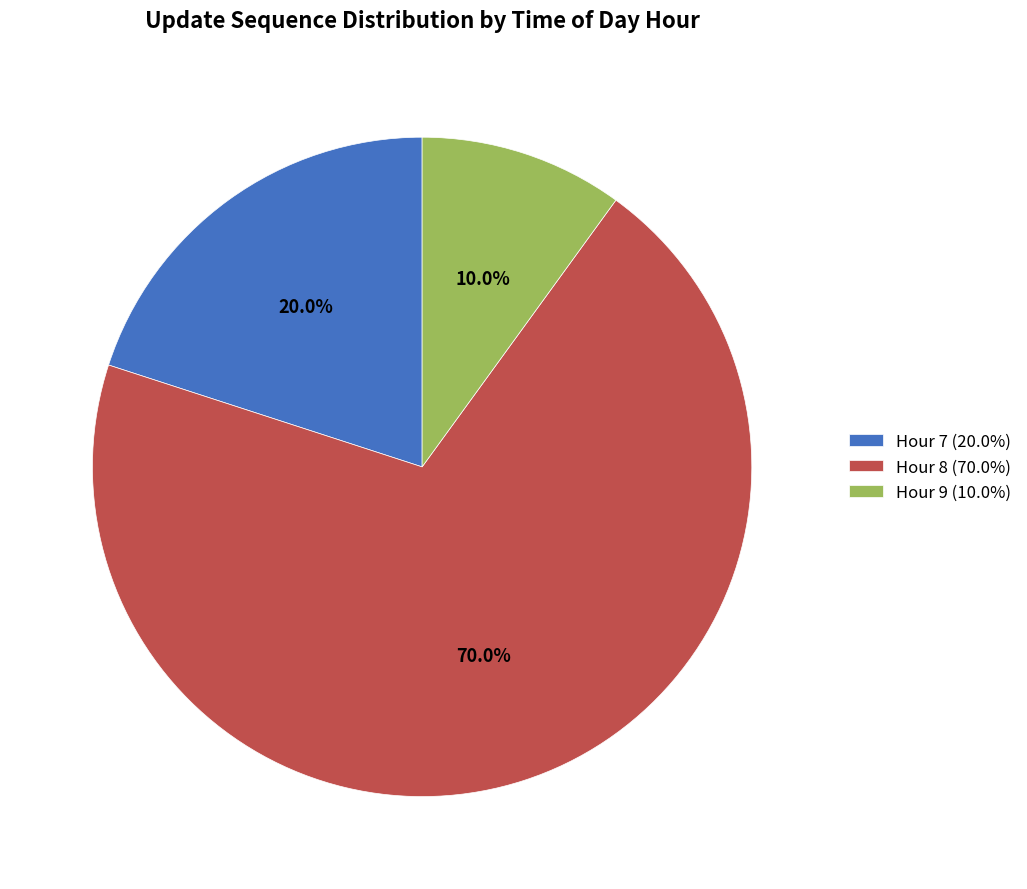

To the nearest percent, what is the difference between the Hour 8 and Hour 7 slice percentages?

50%